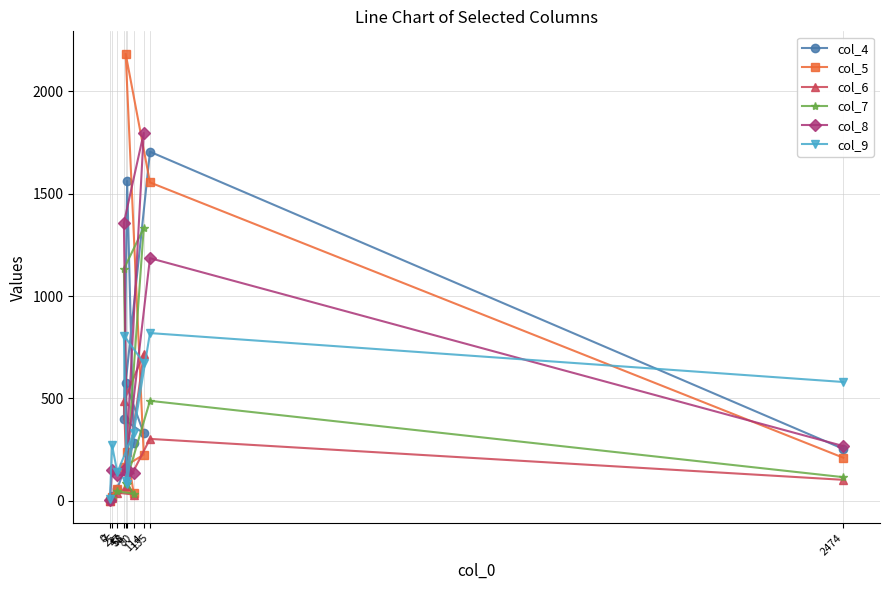

How many times do col_8 and col_4 cross each other?

4